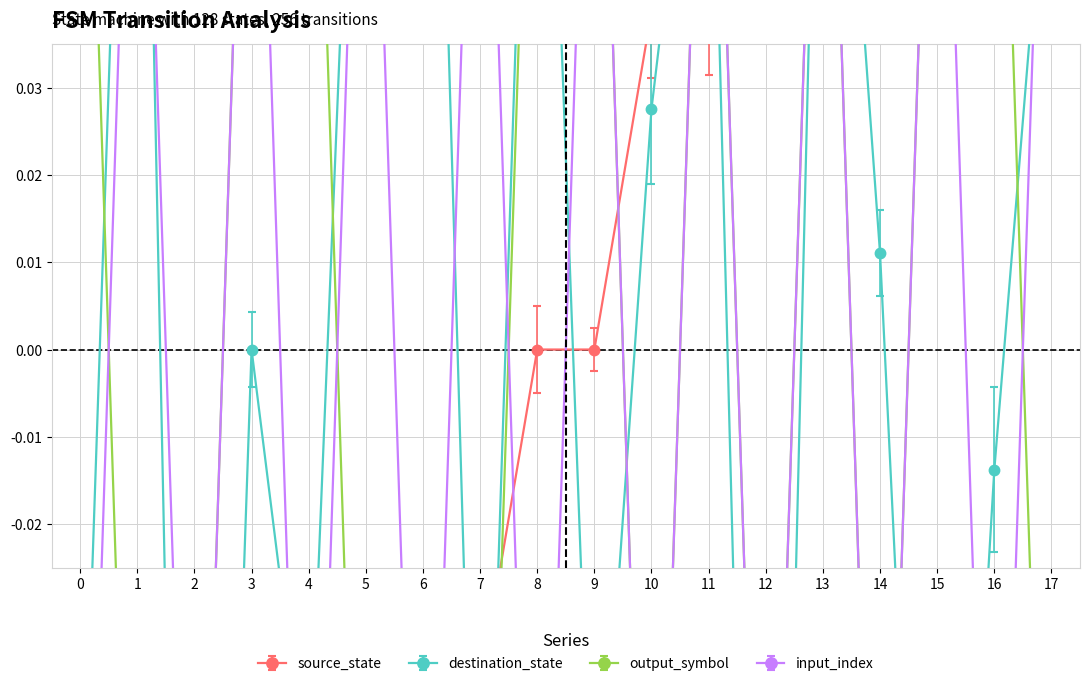

Is the value of destination_state at 13 greater than the value of input_index at 12?

Yes